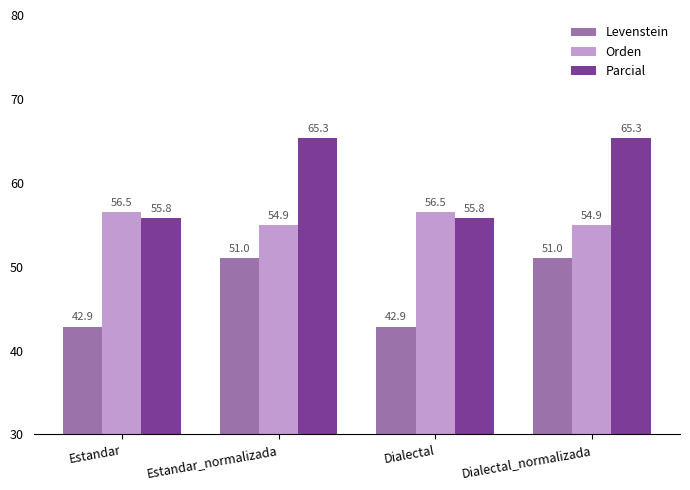

What is the total value across all series at Estandar_normalizada?

171.3